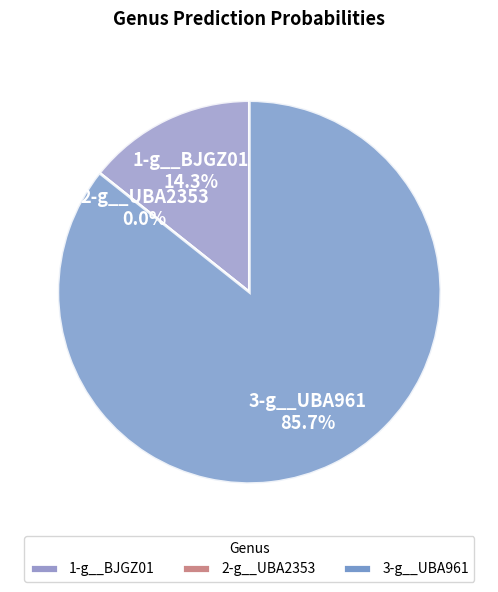

To the nearest percent, what is the average slice percentage?

33%